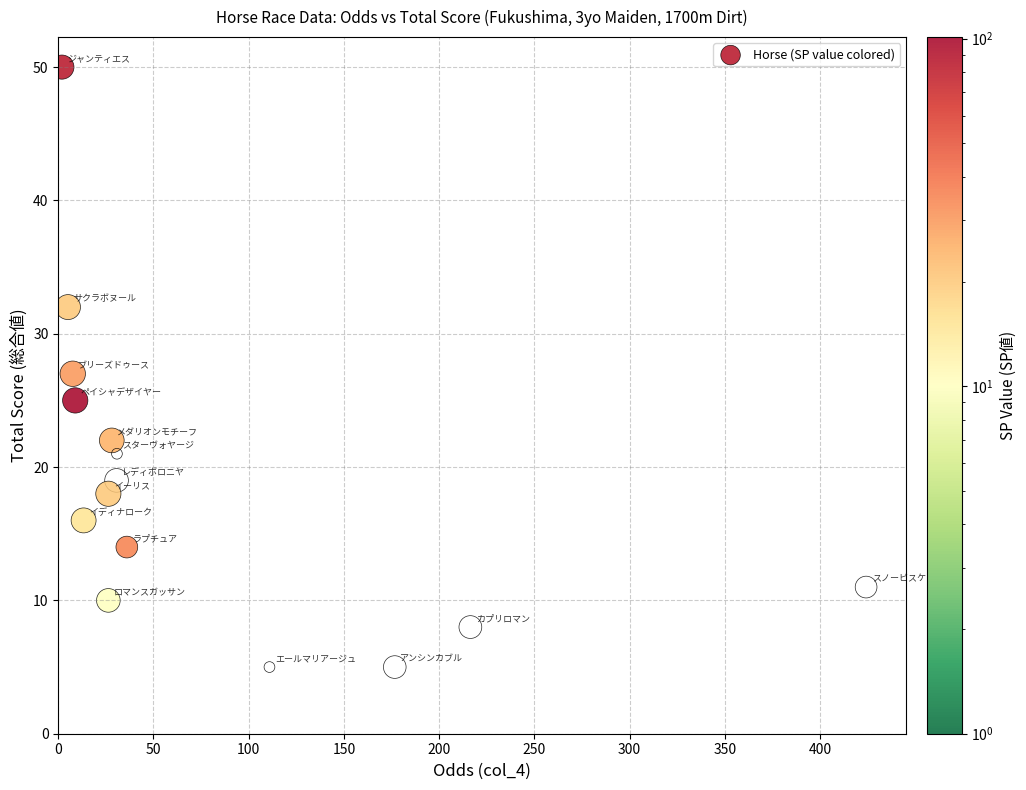

What is the range of Y values (max minus min)?

45